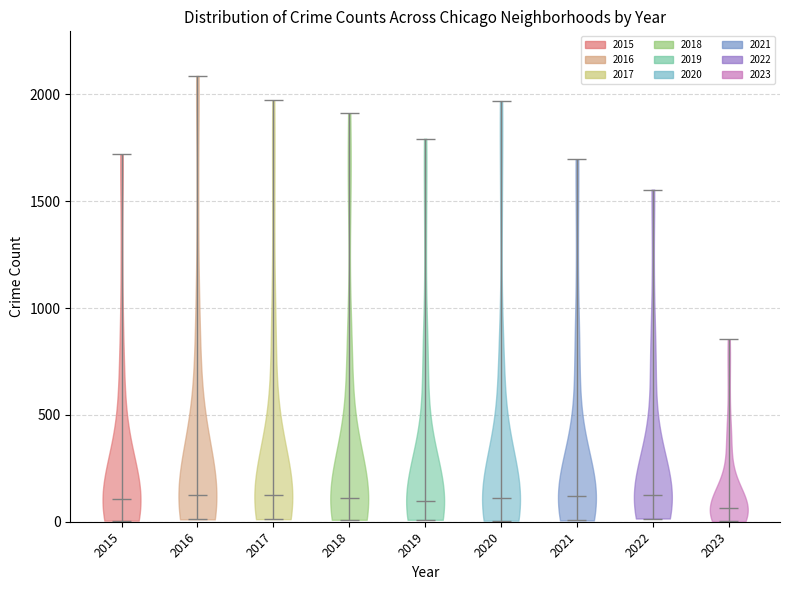

Reading left to right, read every violin against the y-axis: where its median line is, and the lowest and highest points it reaches. The values are not printed on the chart, so give them approximately, as read against the axis.

2015: median line 100, lowest point 0, highest point 1700
2016: median line 150, lowest point 0, highest point 2100
2017: median line 100, lowest point 0, highest point 1950
2018: median line 100, lowest point 0, highest point 1900
2019: median line 100, lowest point 0, highest point 1800
2020: median line 100, lowest point 0, highest point 1950
2021: median line 100, lowest point 0, highest point 1700
2022: median line 100, lowest point 0, highest point 1550
2023: median line 50, lowest point 0, highest point 850